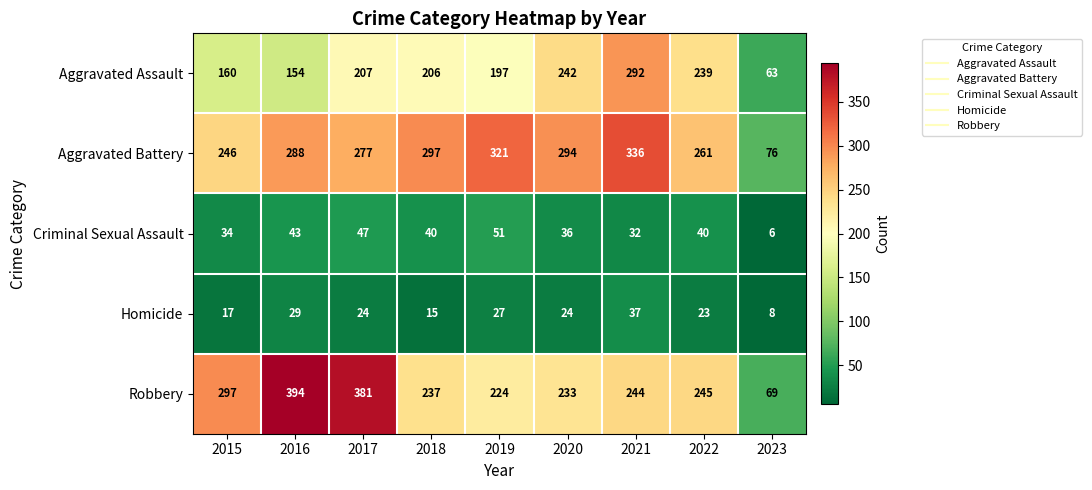

Which category has the highest value across all series?

2016